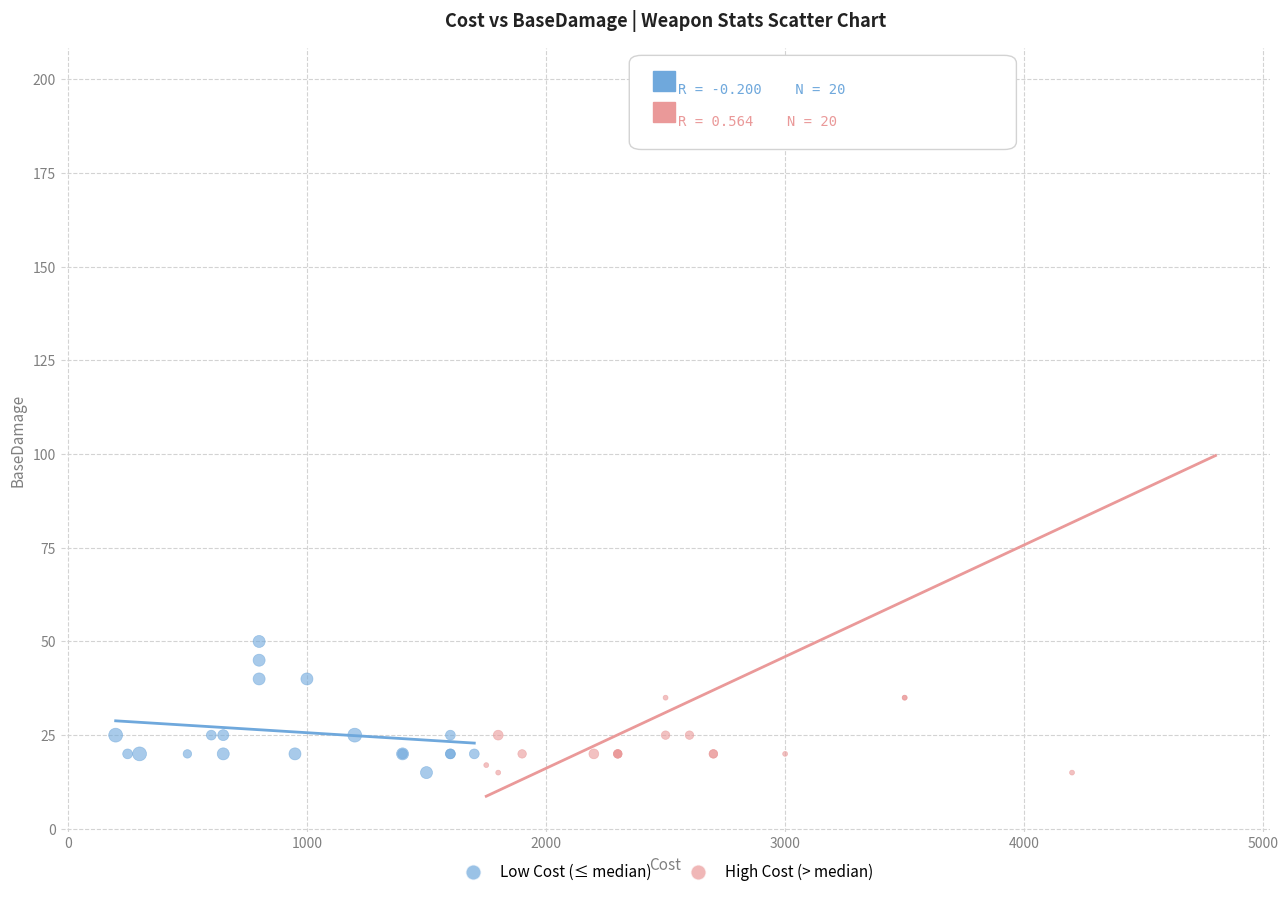

Which series has the widest spread of Y values?

High Cost (> median)